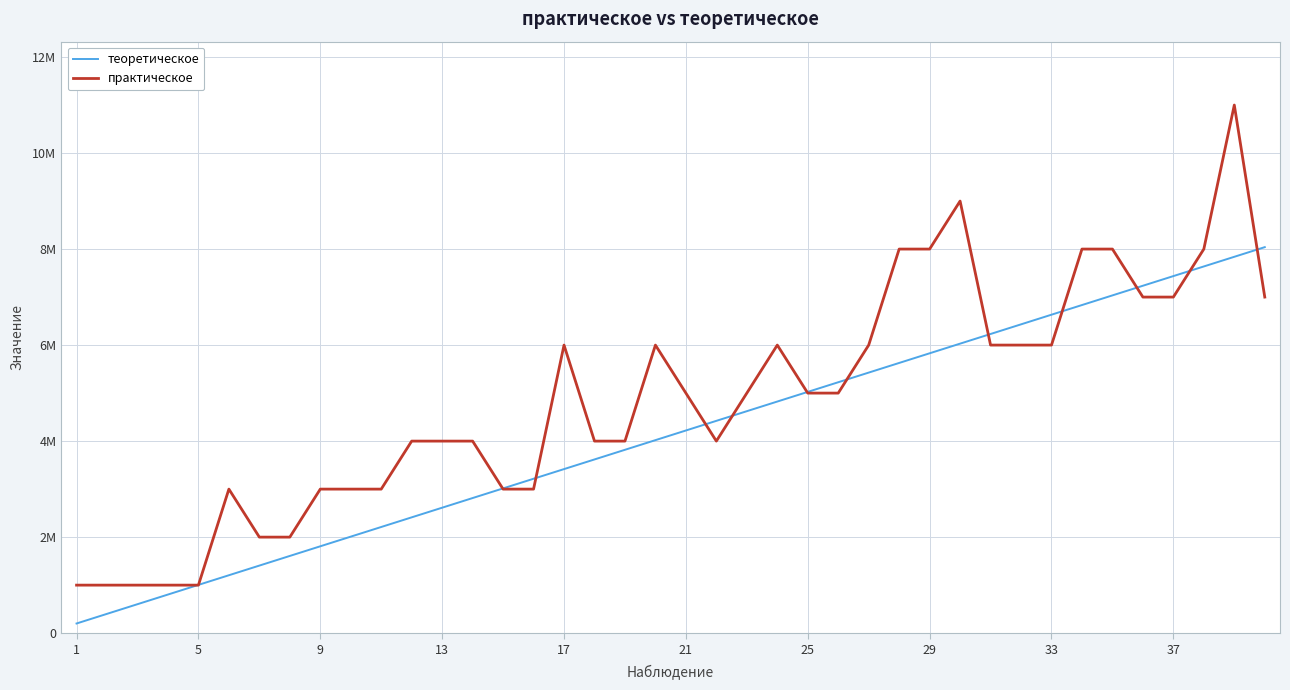

What are all the series names shown in the legend?

теоретическое, практическое